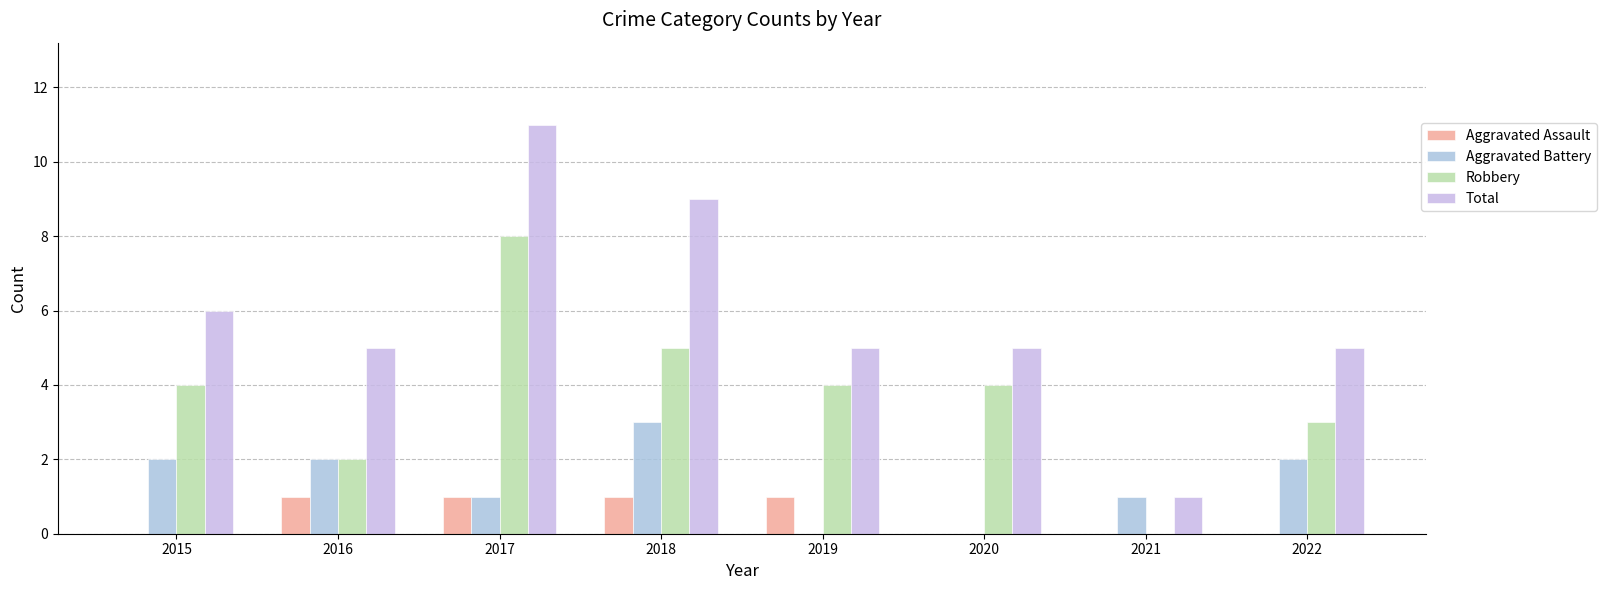

What is the difference between the Total values at 2019 and 2017?

6